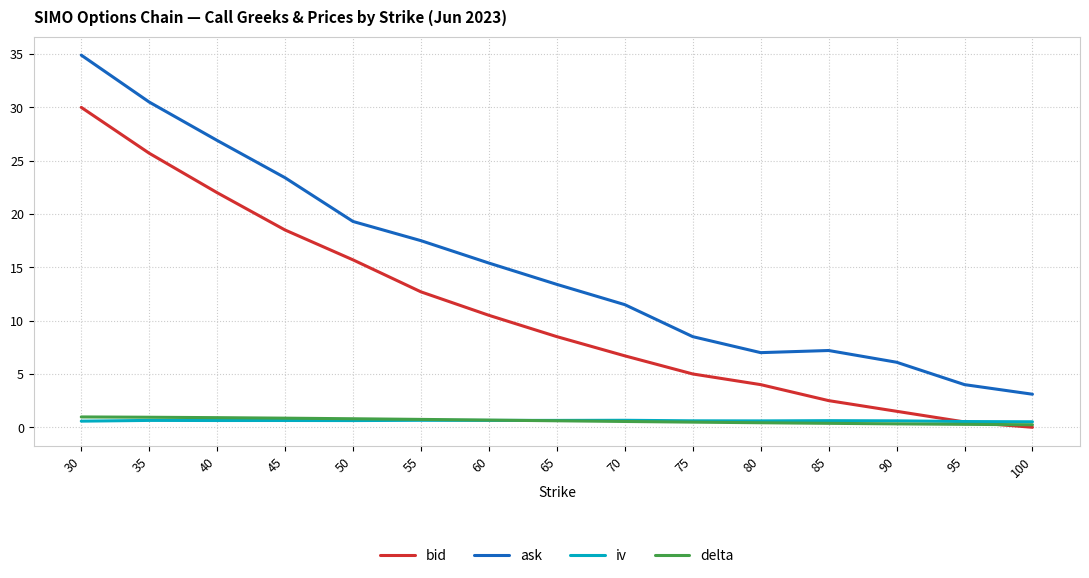

True or false: ask and bid intersect in this chart.

False